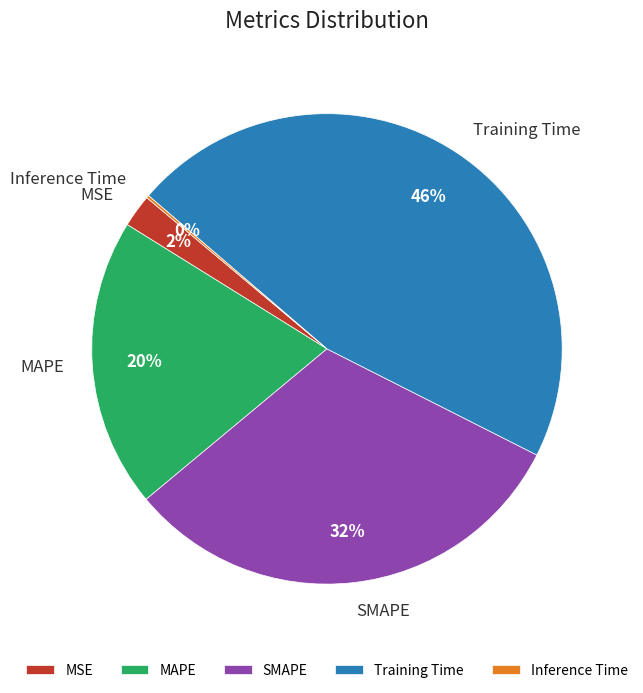

Does Training Time account for over 50% of the chart?

No